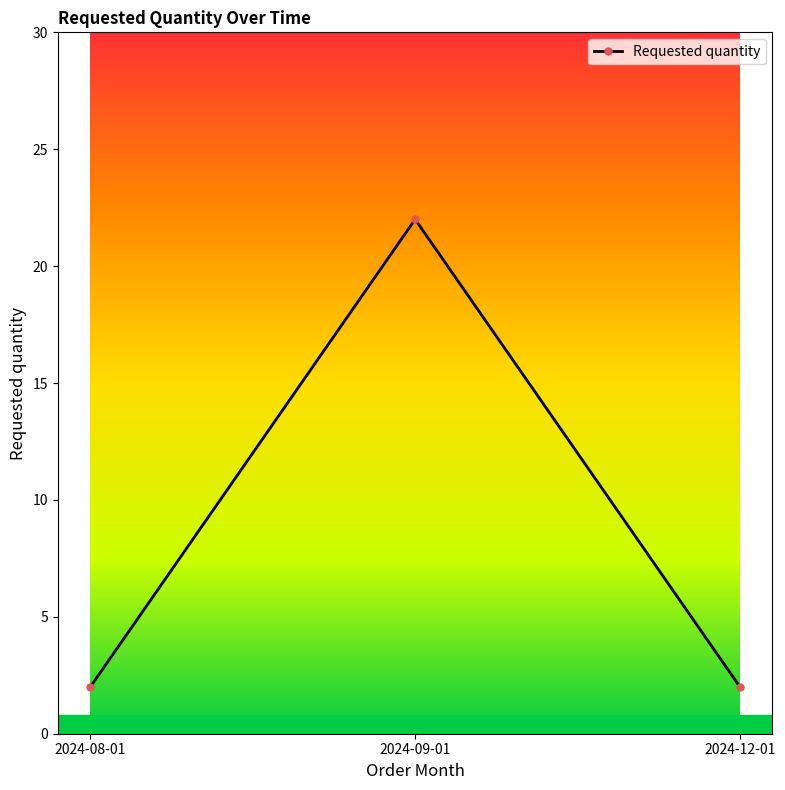

What is the ratio of the value at 2024-12-01 to the value at 2024-09-01?

0.1